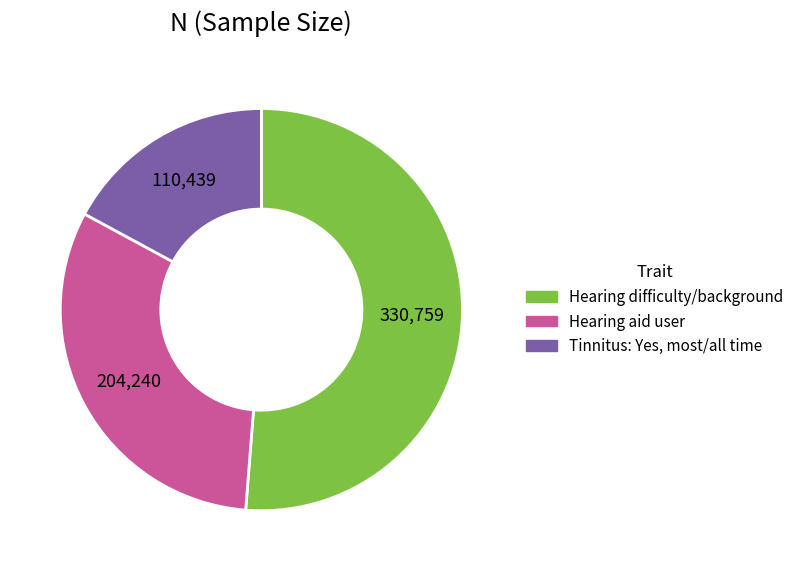

Is there any slice that represents more than half of the pie?

Yes